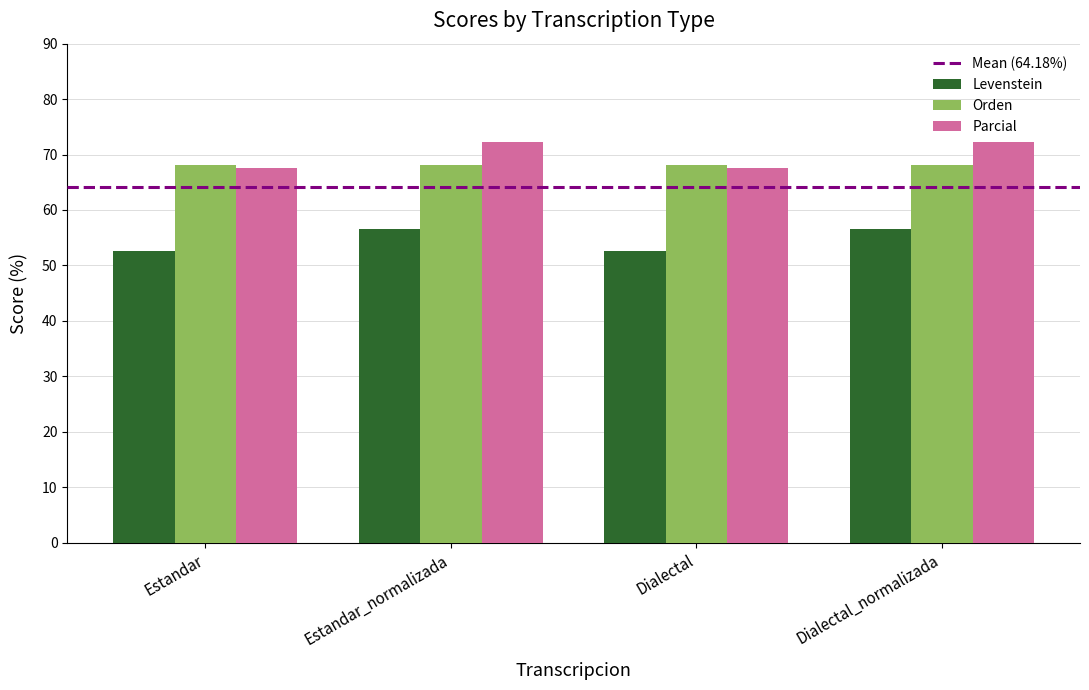

What is the difference between the second highest and minimum values in the Parcial series?

4.7